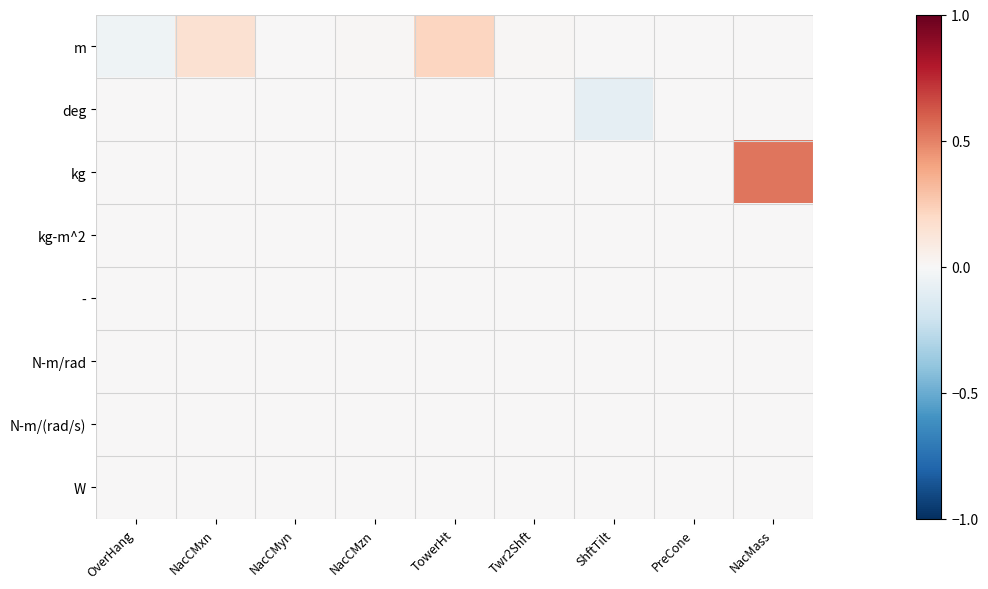

Which series has the largest range (max minus min)?

kg